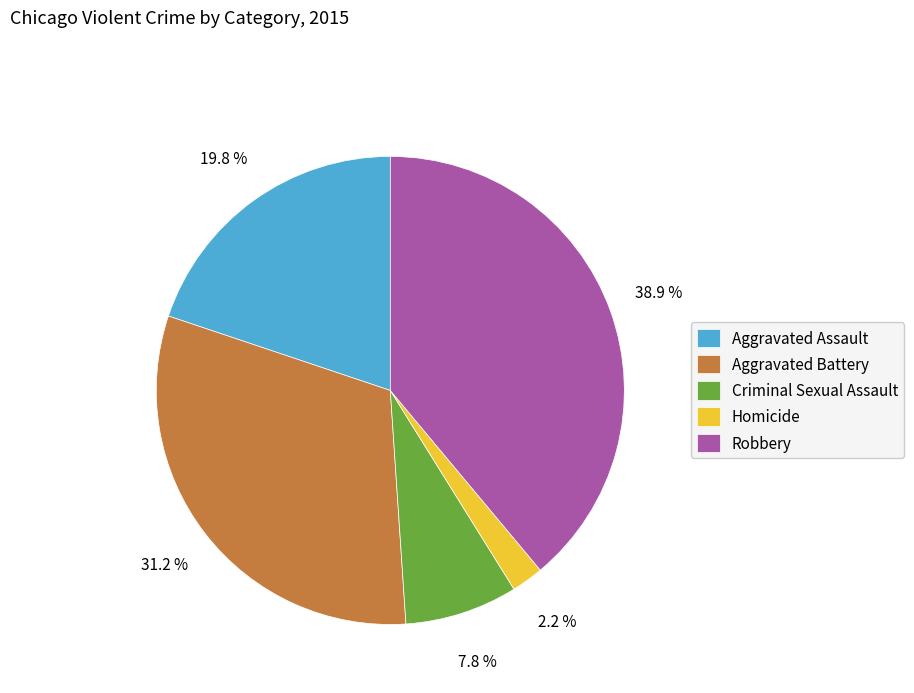

Is it true that Robbery is 39% of the pie?

True